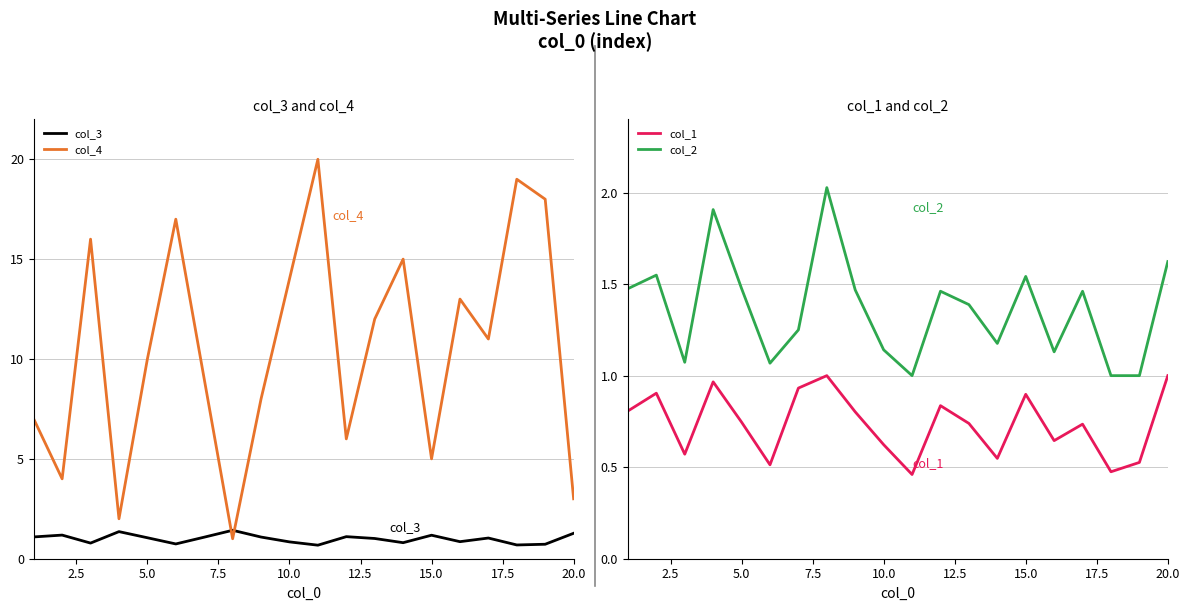

List the series in order of their peak value, lowest first.

col_1, col_3, col_2, col_4